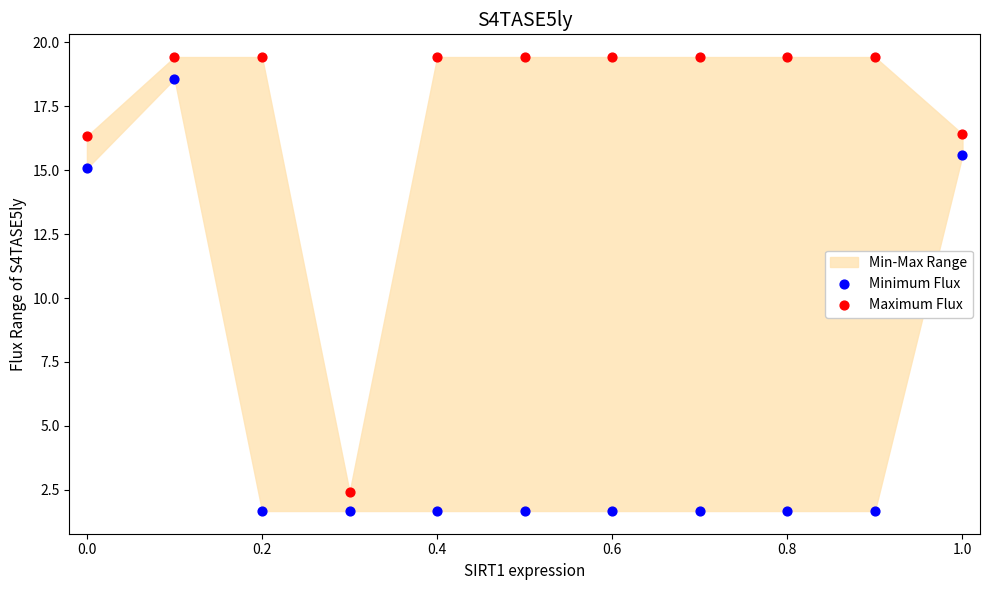

In the Minimum Flux series, what Y value is closest to 10?

15.1